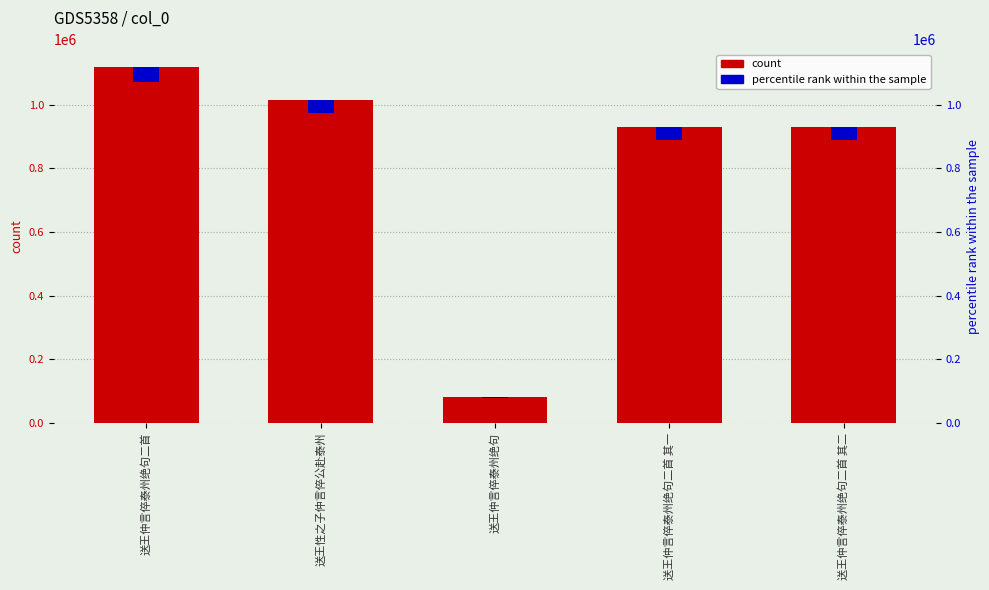

How many bars are there in each group?

2